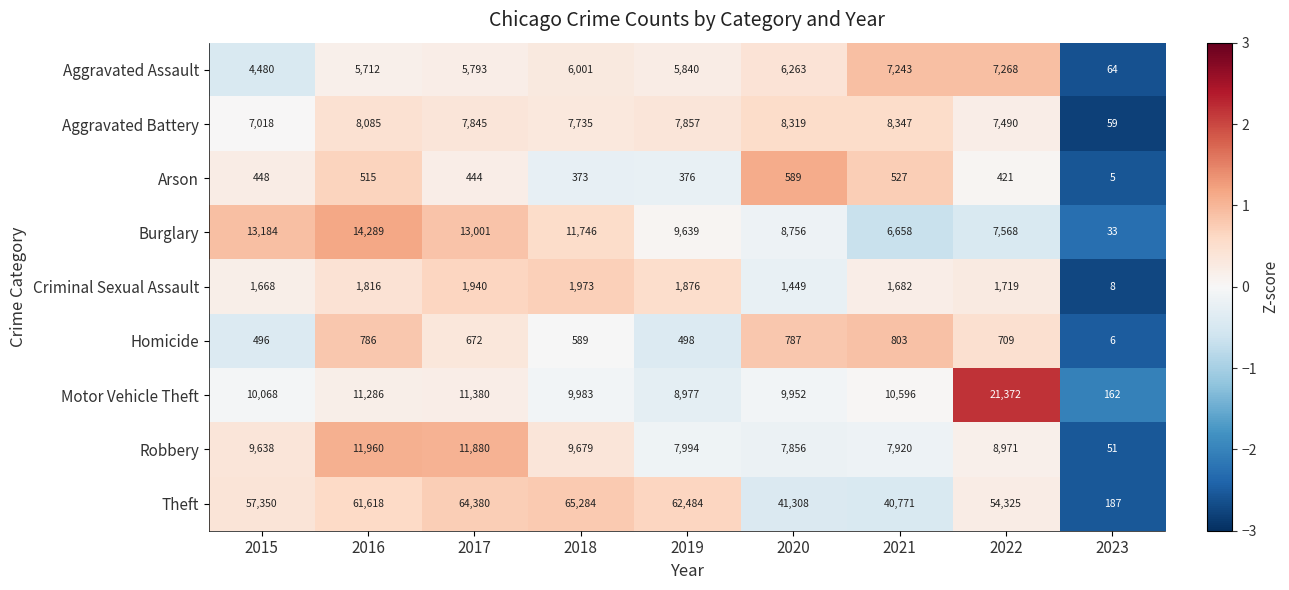

Rank the series at 2017 from lowest to highest value.

Arson, Homicide, Criminal Sexual Assault, Aggravated Assault, Aggravated Battery, Motor Vehicle Theft, Robbery, Burglary, Theft